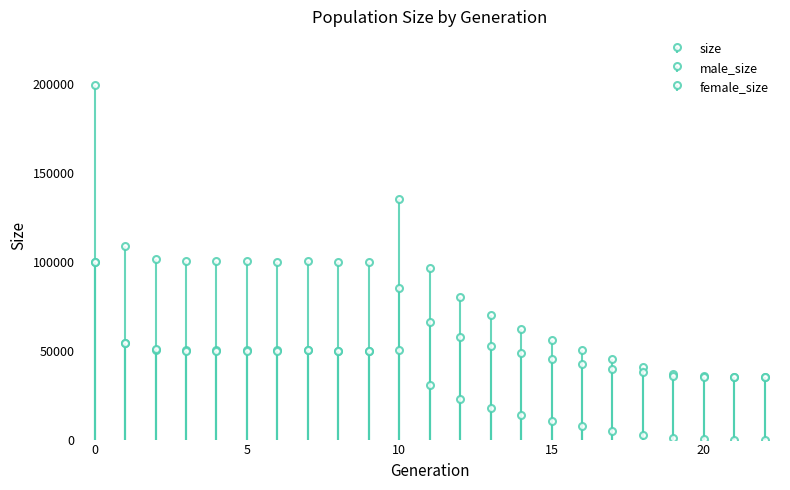

Is it true that male_size equals 13830 at 18?

False